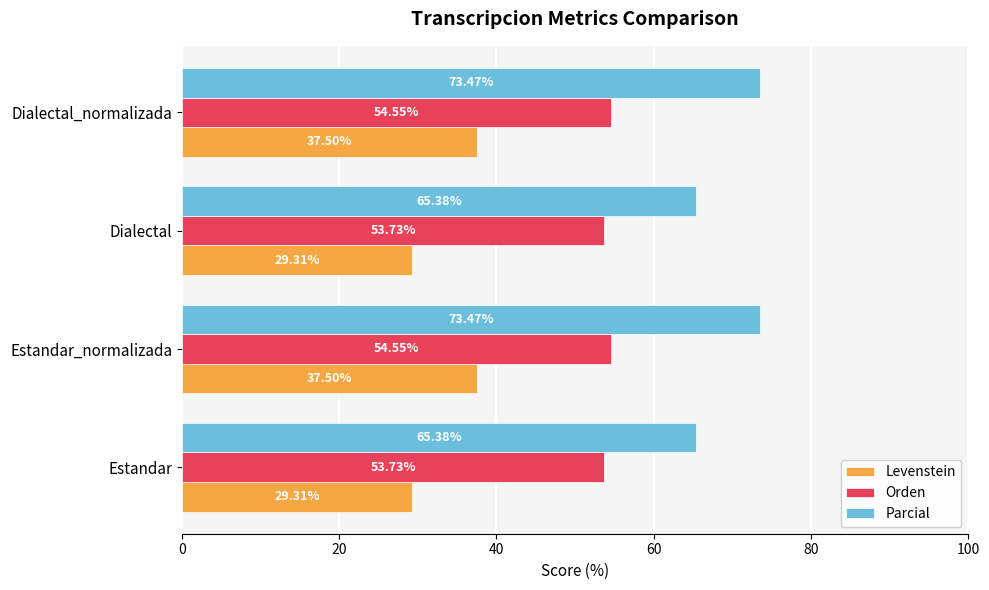

Rank the series by their maximum value, from highest to lowest.

Parcial, Orden, Levenstein